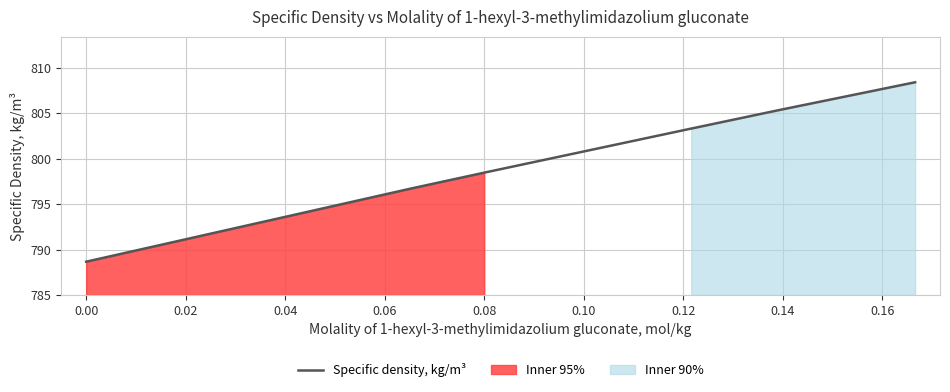

Reading left to right, extract all data points from this chart.

788.7	796.7	798.5	803.3	805.3	808.4